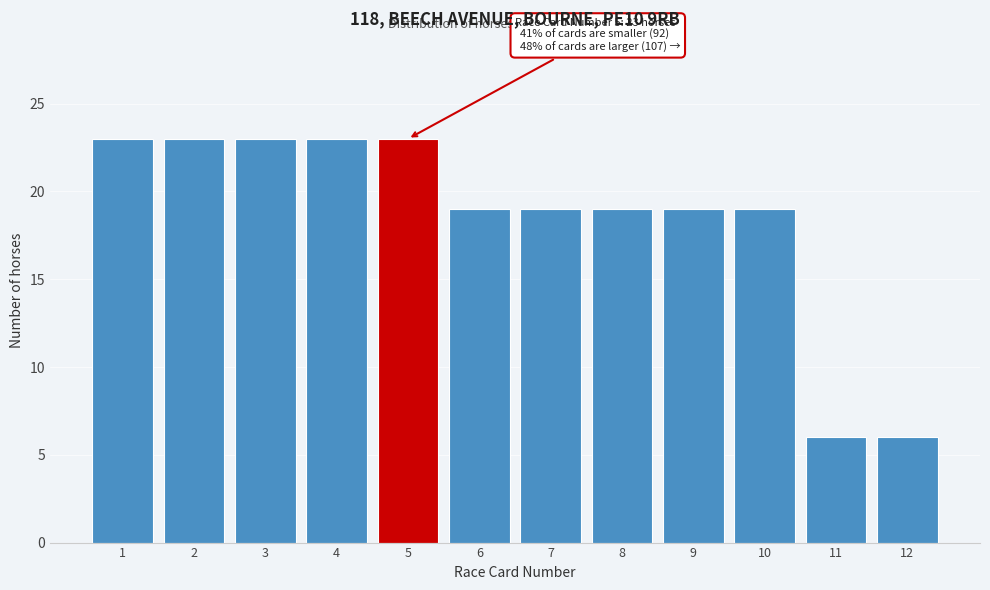

Reading left to right, list all the values displayed in this chart.

1=23	2=23	3=23	4=23	5=23	6=19	7=19	8=19	9=19	10=19	11=6	12=6